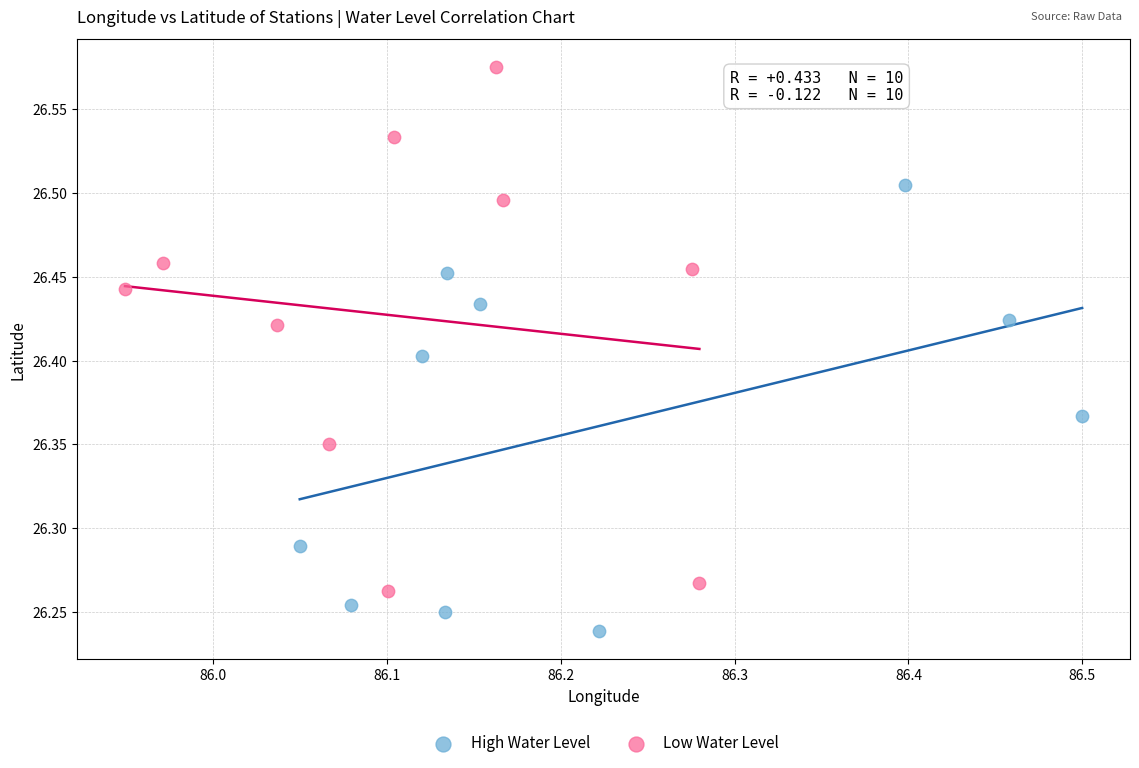

Which series contains the highest Y value?

Low Water Level